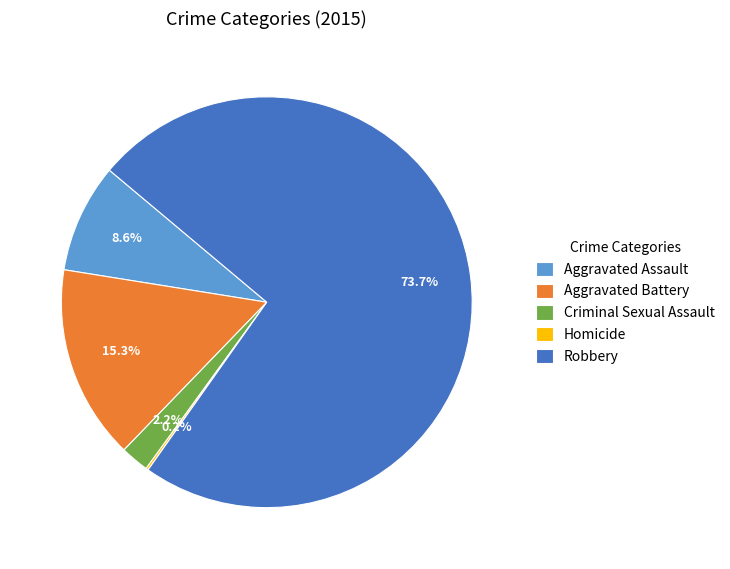

What is the ratio of the value at Robbery to the value at Aggravated Assault?

8.6